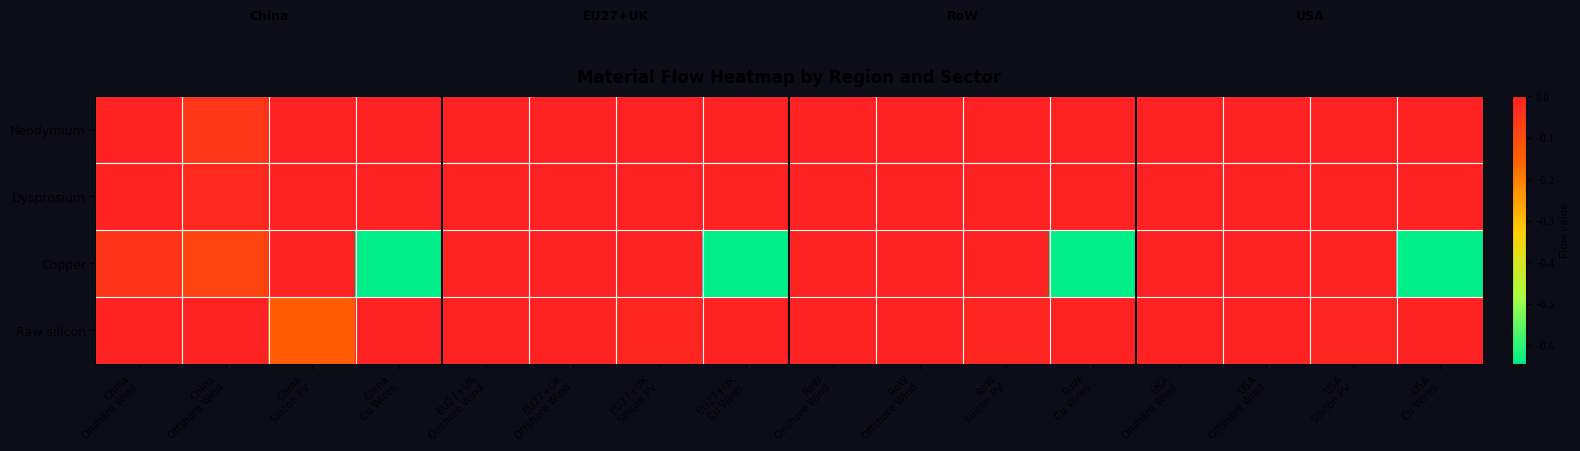

Reading left to right, extract all data points from this chart.

Neodymium: China
Onshore Wind=0.0	China
Offshore Wind=-0.0	China
Silicon PV=0.0	China
Cu Wires=0.0	EU27+UK
Onshore Wind=0.0	EU27+UK
Offshore Wind=0.0	EU27+UK
Silicon PV=0.0	EU27+UK
Cu Wires=0.0	RoW
Onshore Wind=0.0	RoW
Offshore Wind=0.0	RoW
Silicon PV=0.0	RoW
Cu Wires=0.0	USA
Onshore Wind=0.0	USA
Offshore Wind=0.0	USA
Silicon PV=0.0	USA
Cu Wires=0.0
Dysprosium: China
Onshore Wind=0.0	China
Offshore Wind=-0.0	China
Silicon PV=0.0	China
Cu Wires=0.0	EU27+UK
Onshore Wind=0.0	EU27+UK
Offshore Wind=0.0	EU27+UK
Silicon PV=0.0	EU27+UK
Cu Wires=0.0	RoW
Onshore Wind=0.0	RoW
Offshore Wind=0.0	RoW
Silicon PV=0.0	RoW
Cu Wires=0.0	USA
Onshore Wind=0.0	USA
Offshore Wind=0.0	USA
Silicon PV=0.0	USA
Cu Wires=0.0
Copper: China
Onshore Wind=-0.0	China
Offshore Wind=-0.1	China
Silicon PV=0.0	China
Cu Wires=-0.6	EU27+UK
Onshore Wind=0.0	EU27+UK
Offshore Wind=0.0	EU27+UK
Silicon PV=0.0	EU27+UK
Cu Wires=-0.6	RoW
Onshore Wind=0.0	RoW
Offshore Wind=0.0	RoW
Silicon PV=0.0	RoW
Cu Wires=-0.6	USA
Onshore Wind=0.0	USA
Offshore Wind=0.0	USA
Silicon PV=0.0	USA
Cu Wires=-0.6
Raw silicon: China
Onshore Wind=0.0	China
Offshore Wind=0.0	China
Silicon PV=-0.1	China
Cu Wires=0.0	EU27+UK
Onshore Wind=0.0	EU27+UK
Offshore Wind=0.0	EU27+UK
Silicon PV=-0.0	EU27+UK
Cu Wires=0.0	RoW
Onshore Wind=0.0	RoW
Offshore Wind=0.0	RoW
Silicon PV=-0.0	RoW
Cu Wires=0.0	USA
Onshore Wind=0.0	USA
Offshore Wind=0.0	USA
Silicon PV=-0.0	USA
Cu Wires=0.0